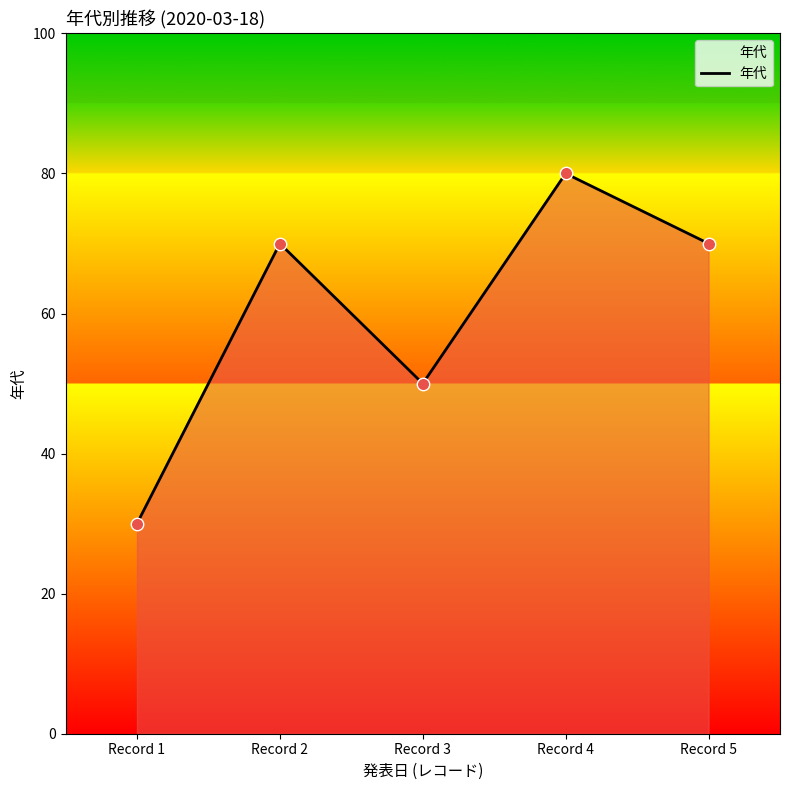

Which has a higher value, Record 3 or Record 1?

Record 3